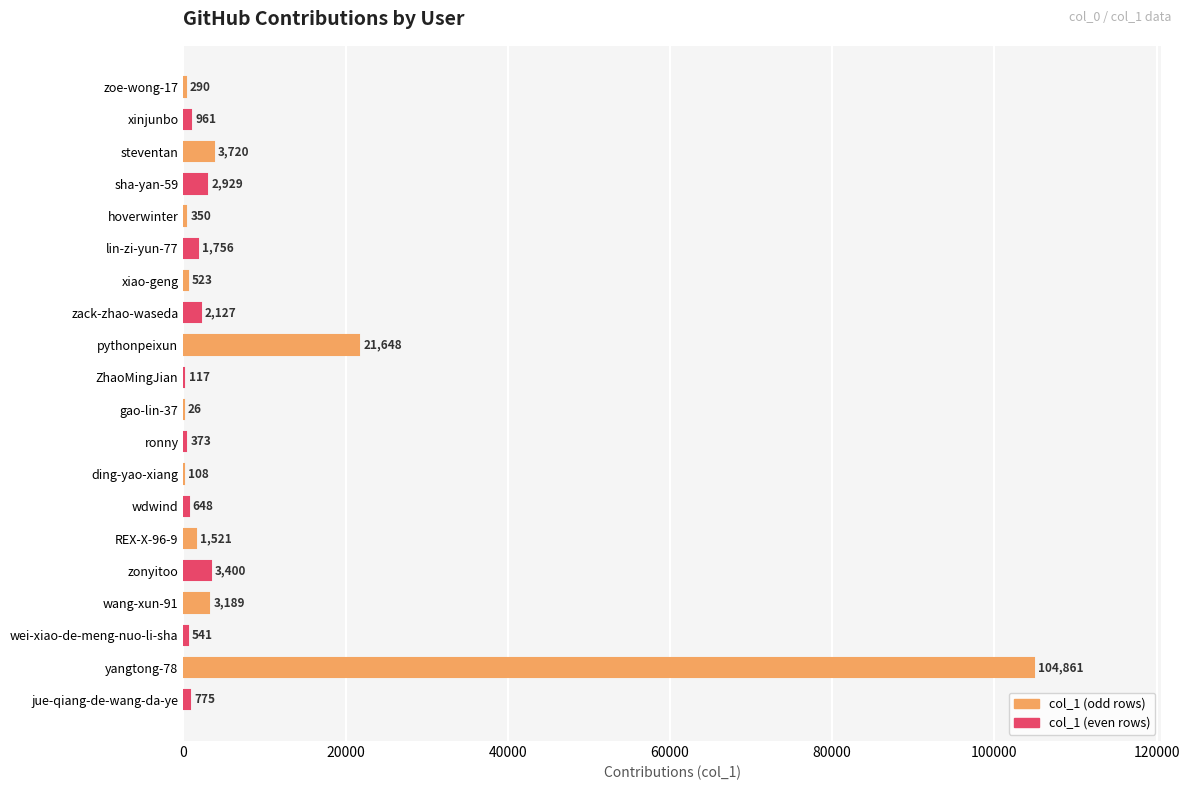

Where is the data nearest to the value 52443?

pythonpeixun